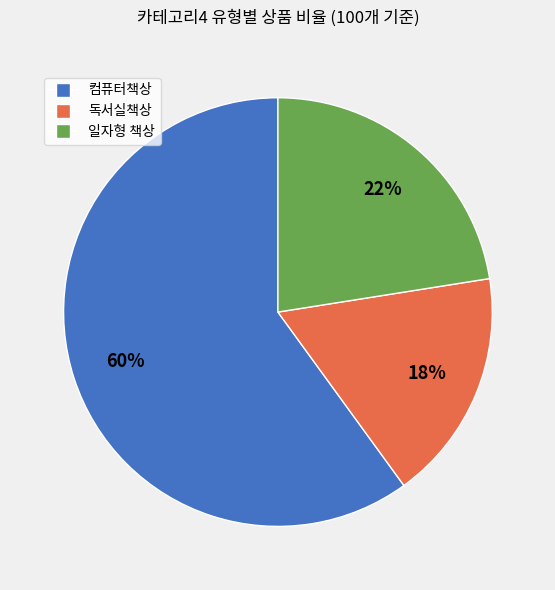

What is the smallest slice in the pie chart?

독서실책상